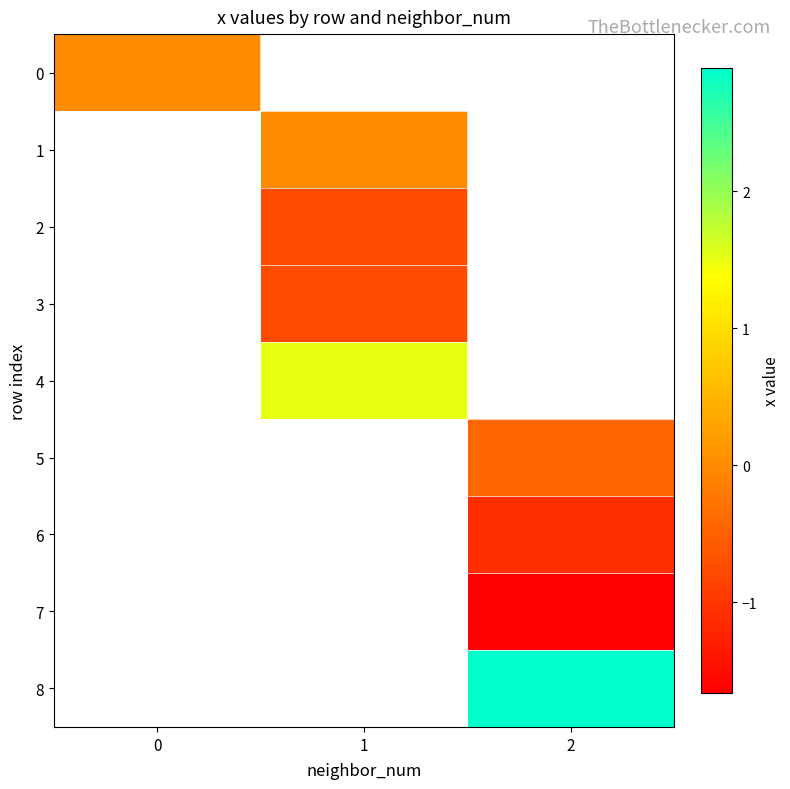

Count the number of data series in this chart.

9